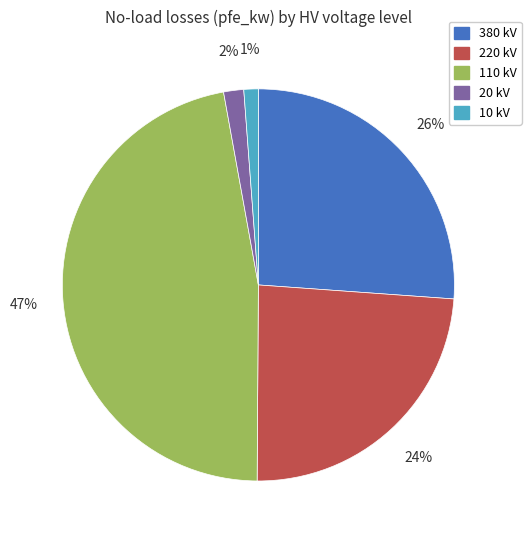

To the nearest percent, what is the average slice percentage?

20%